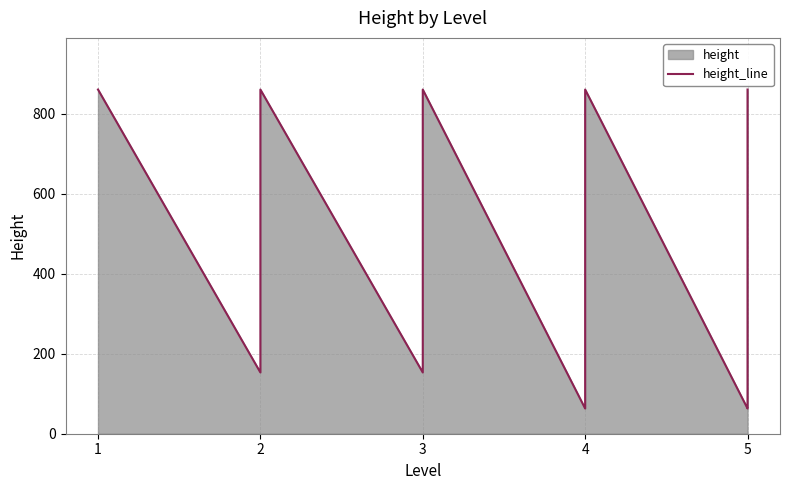

What is the change in value from 3 to 5?

-797